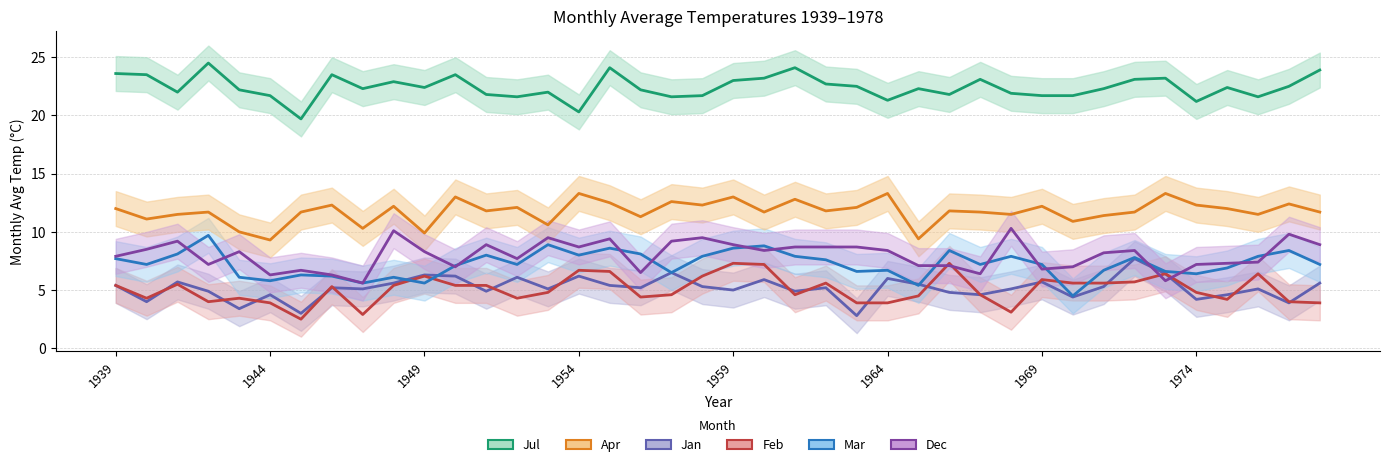

What is the greatest value displayed?

24.5